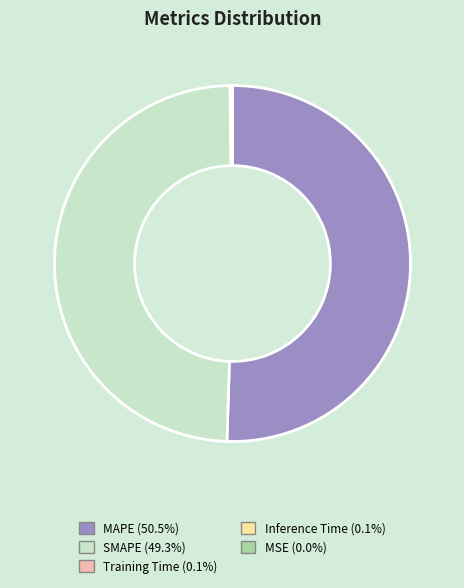

Does MAPE represent more than half of the total?

Yes